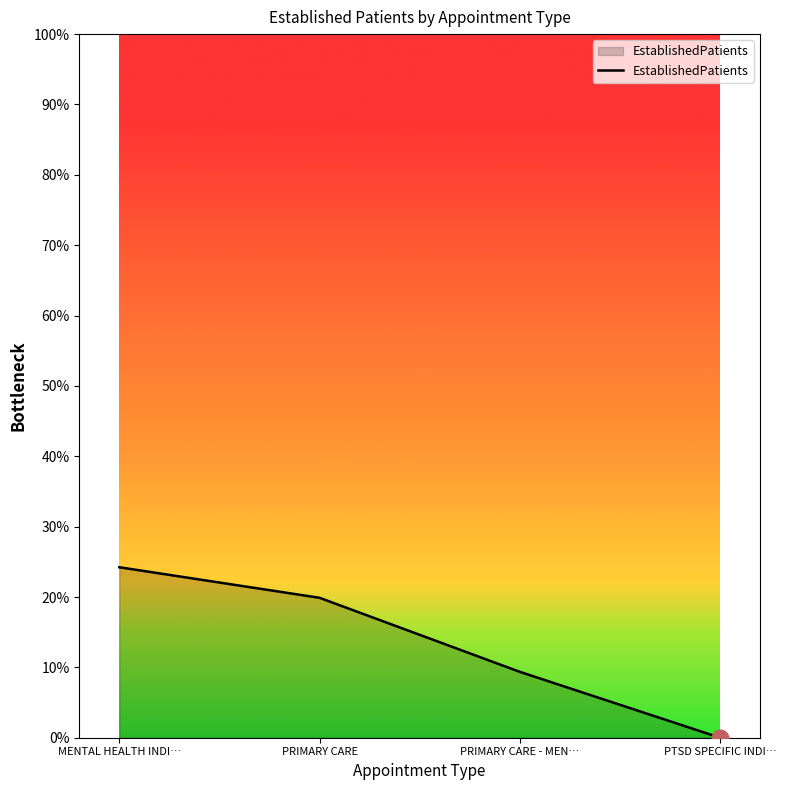

How many lines are shown in the chart?

1